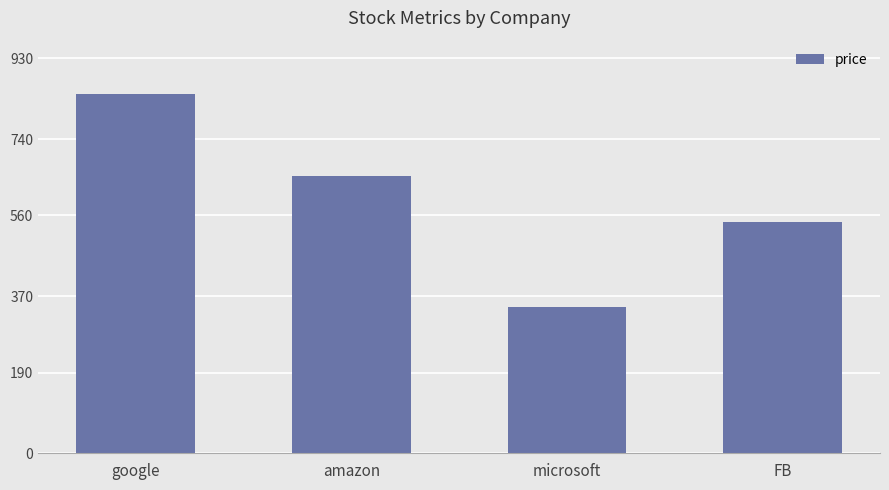

Count the values in the range 544 to 845.

3